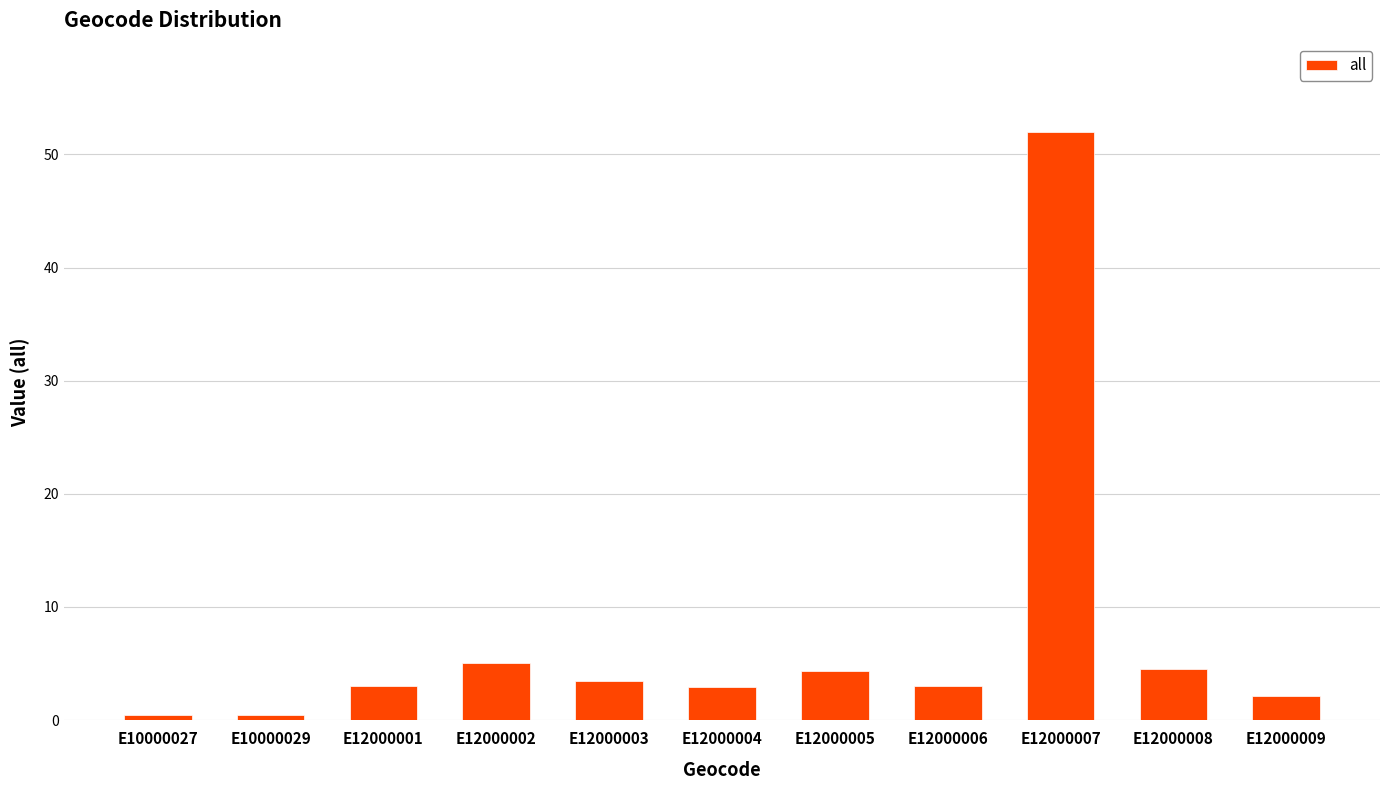

What is the difference between the maximum and second lowest values?

51.5